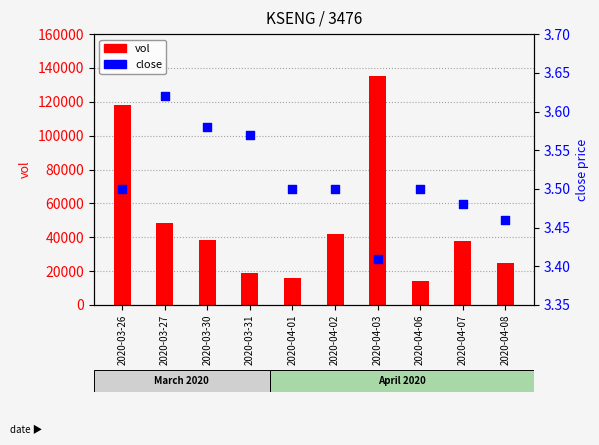

What are all the series names shown in the legend?

vol, close